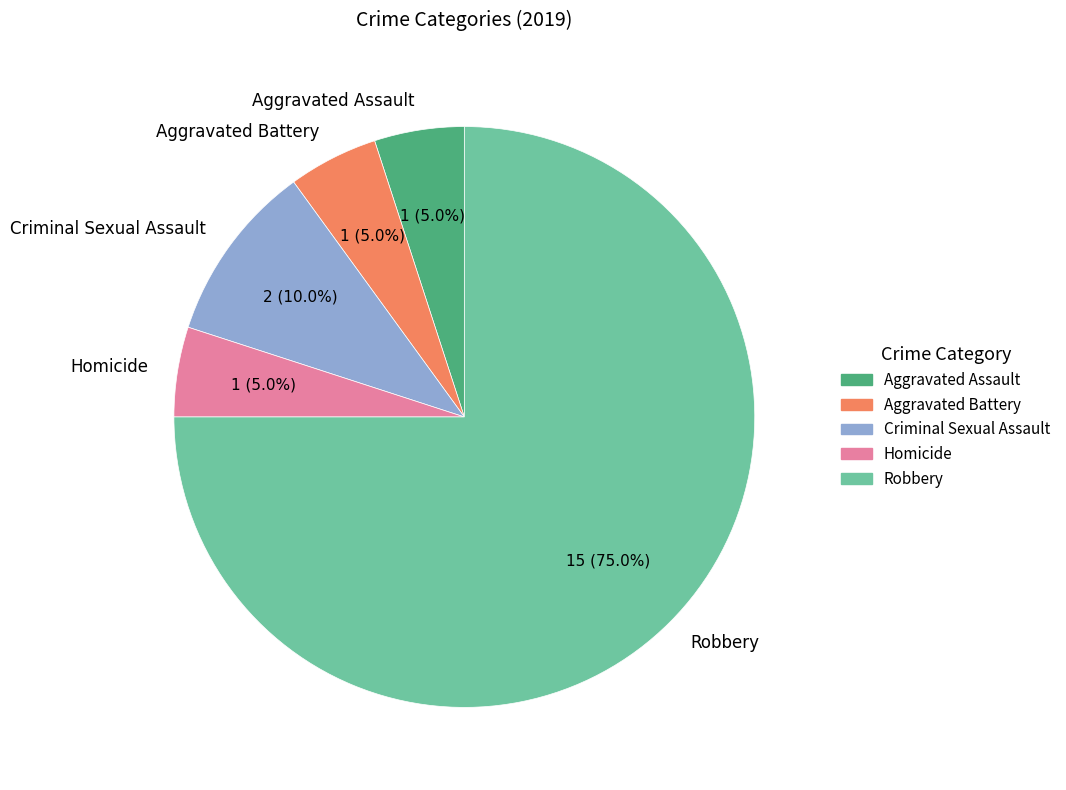

Between Criminal Sexual Assault and Homicide, which is larger?

Criminal Sexual Assault